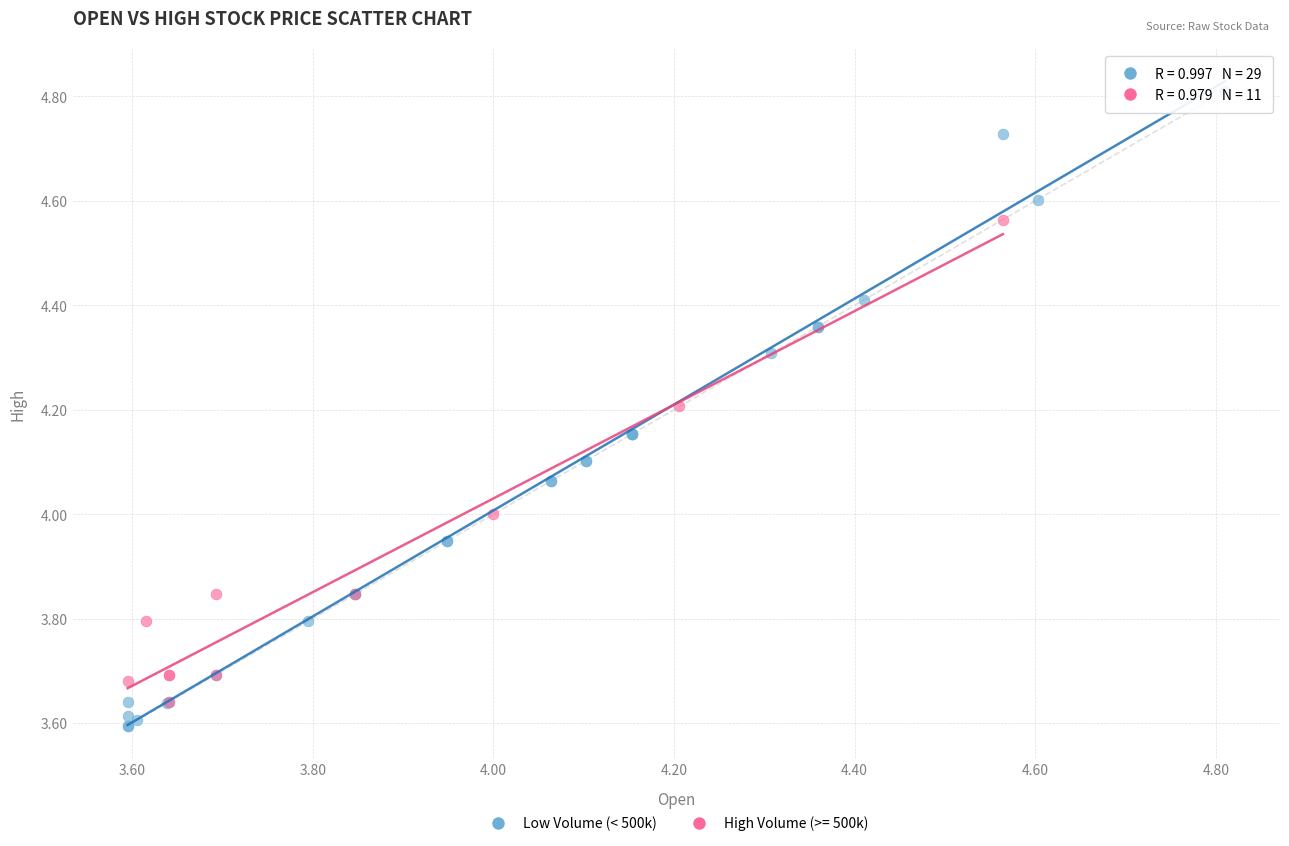

Which series contains the highest Y value?

Low Volume (< 500k)